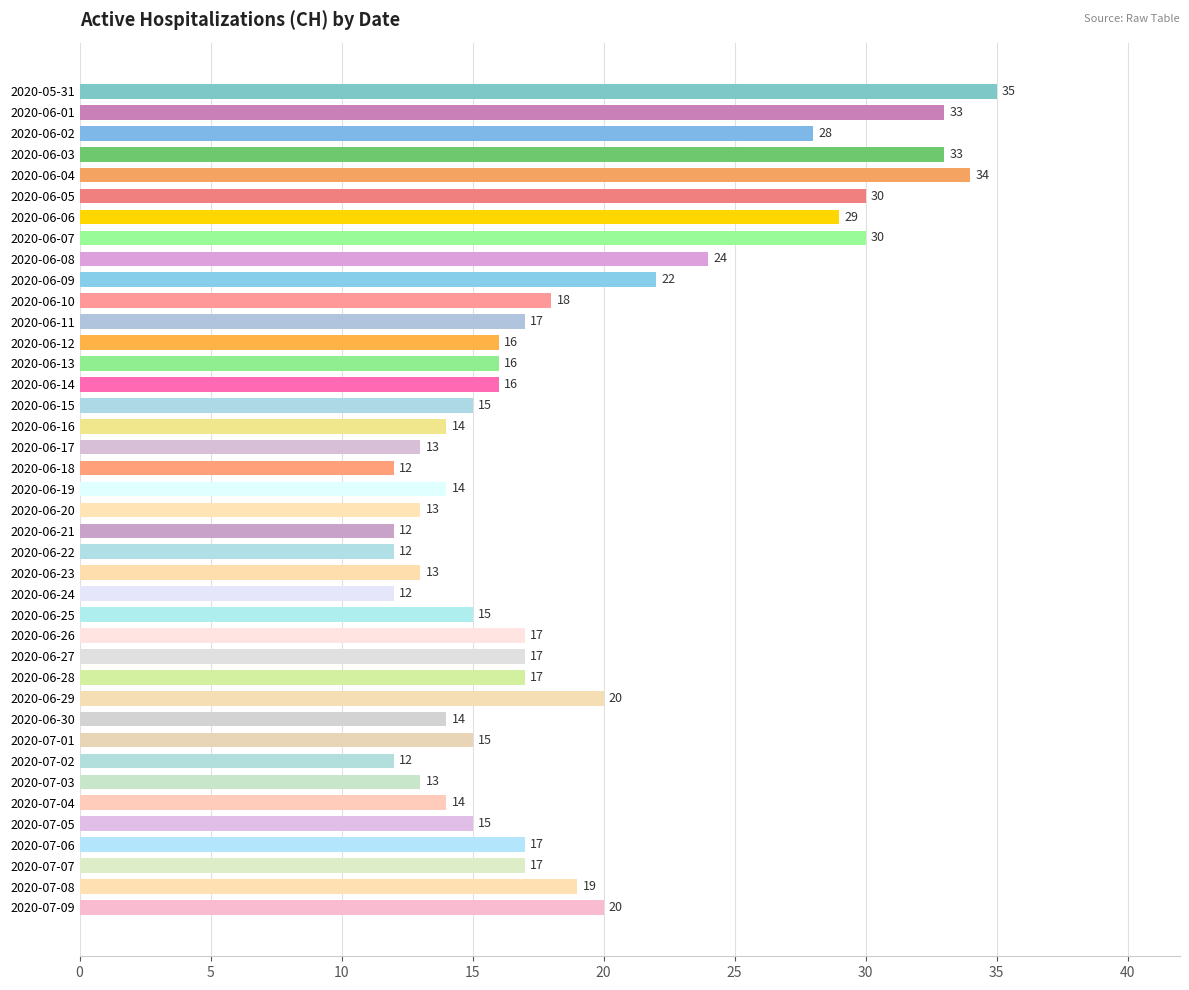

How many data points does each series have?

40